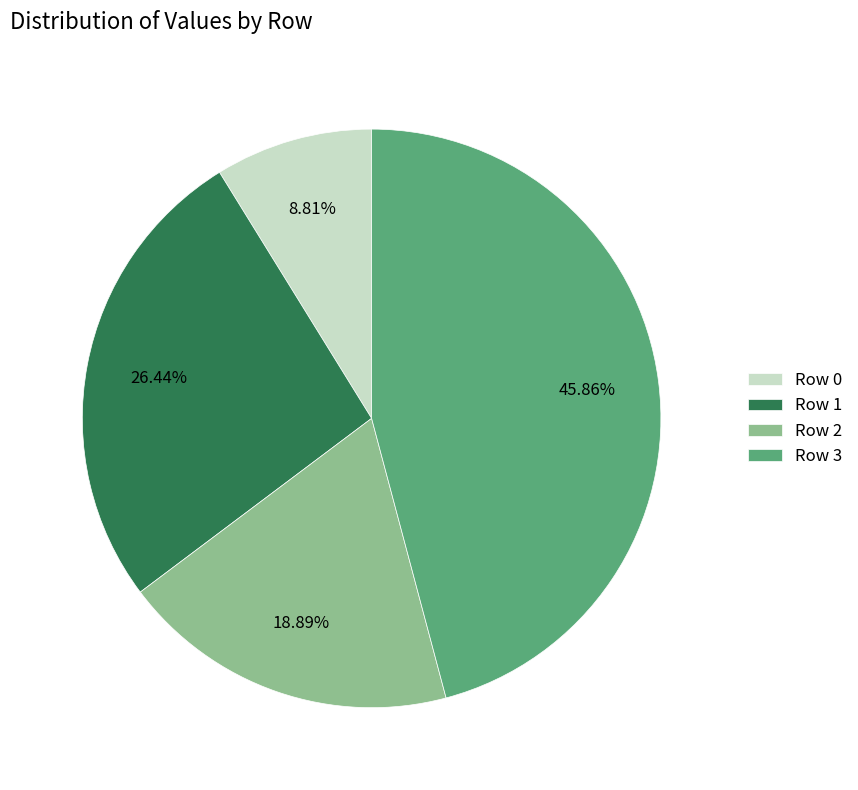

Is there any slice that represents more than half of the pie?

No